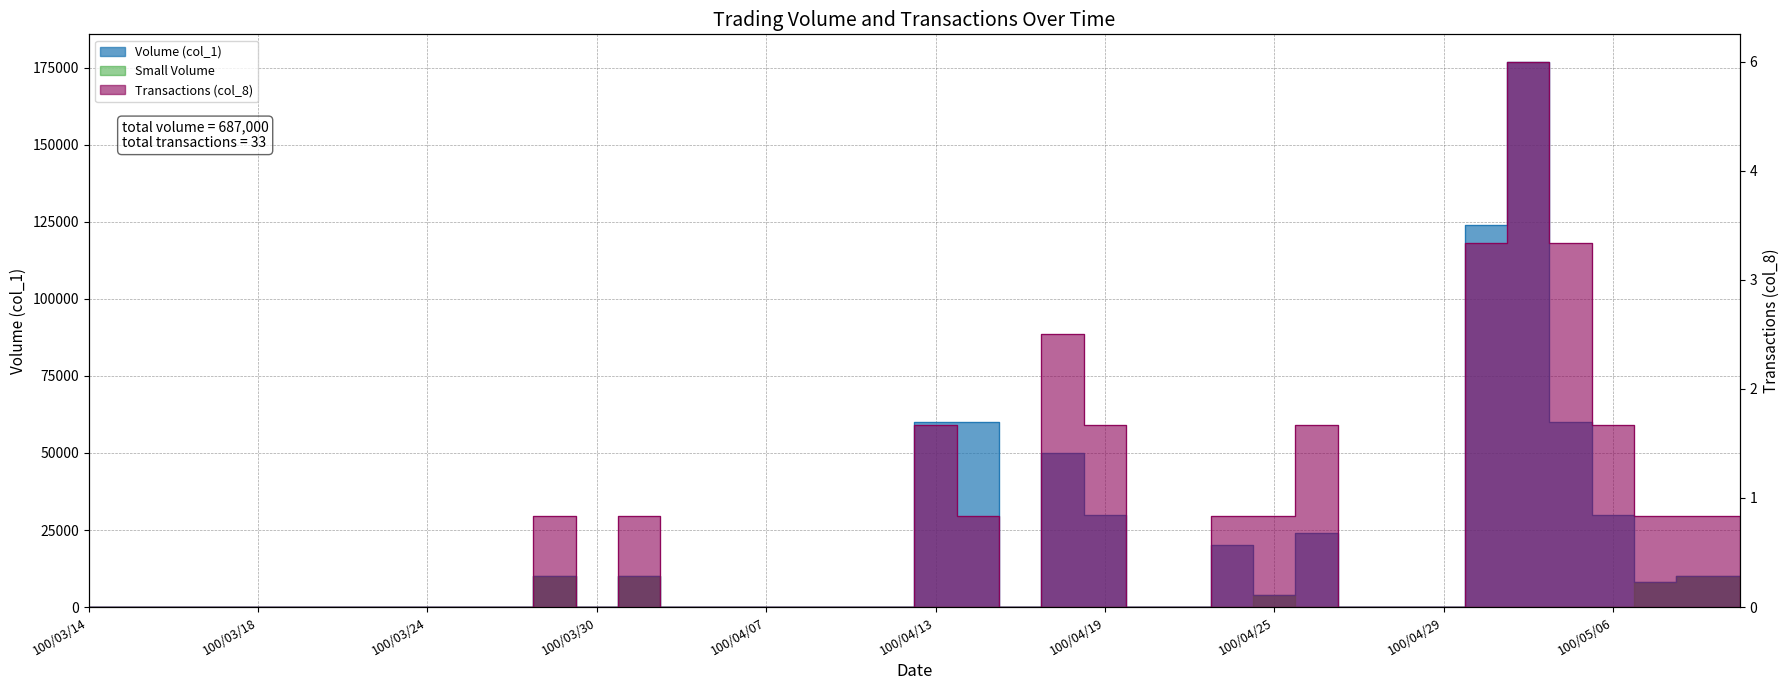

What is the sum of all Volume (col_1) values?

687000